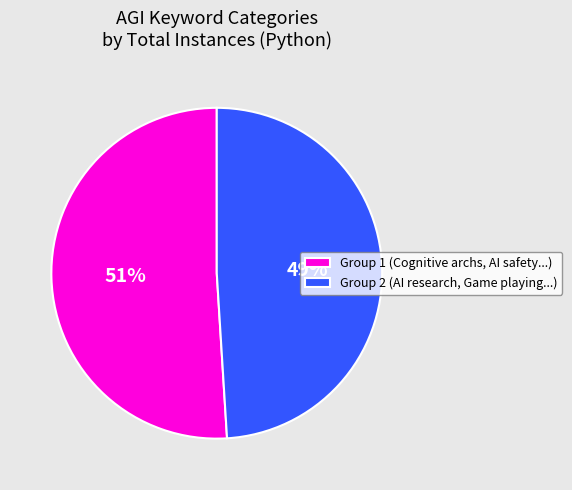

To the nearest percent, what percentage of the pie is Group 1 (Cognitive archs, AI safety...)?

51%